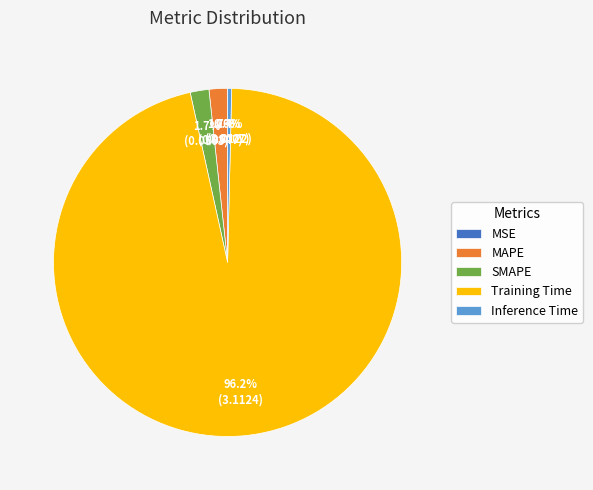

What is the largest slice in the pie chart?

Training Time